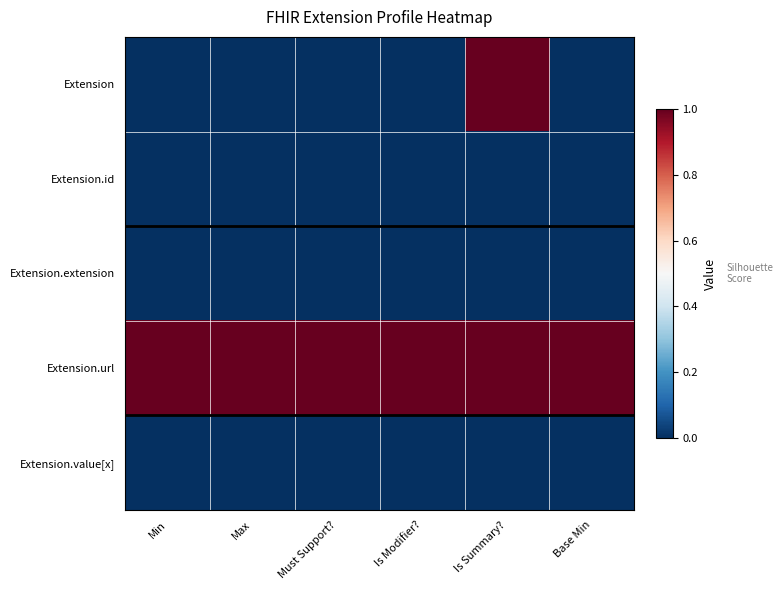

Reading left to right, transcribe all the data shown in this chart.

Extension: Min=0	Max=0	Must Support?=0	Is Modifier?=0	Is Summary?=1	Base Min=0
Extension.id: Min=0	Max=0	Must Support?=0	Is Modifier?=0	Is Summary?=0	Base Min=0
Extension.extension: Min=0	Max=0	Must Support?=0	Is Modifier?=0	Is Summary?=0	Base Min=0
Extension.url: Min=1	Max=1	Must Support?=1	Is Modifier?=1	Is Summary?=1	Base Min=1
Extension.value[x]: Min=0	Max=0	Must Support?=0	Is Modifier?=0	Is Summary?=0	Base Min=0